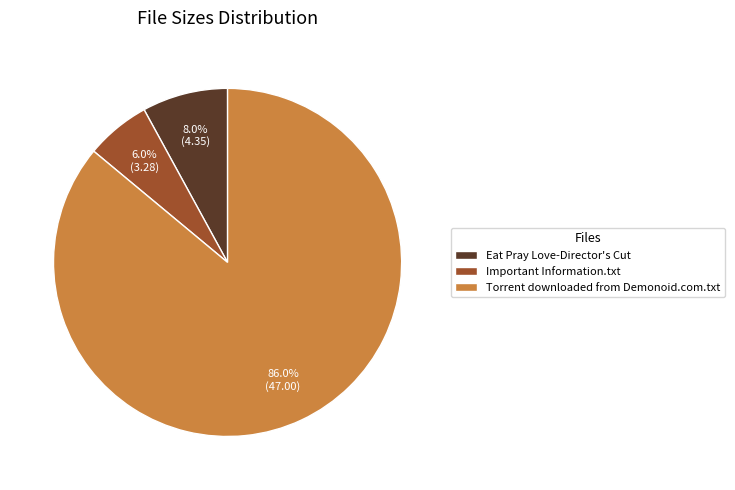

How many slices are in this pie chart?

3